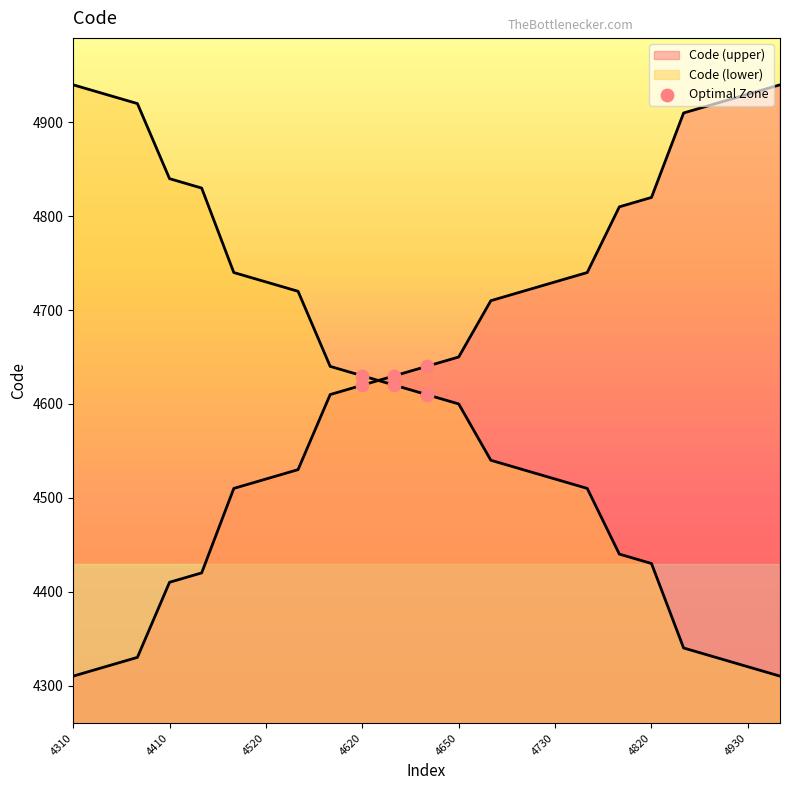

What is the ratio of the value at 4410 to the value at 4420?

1.0